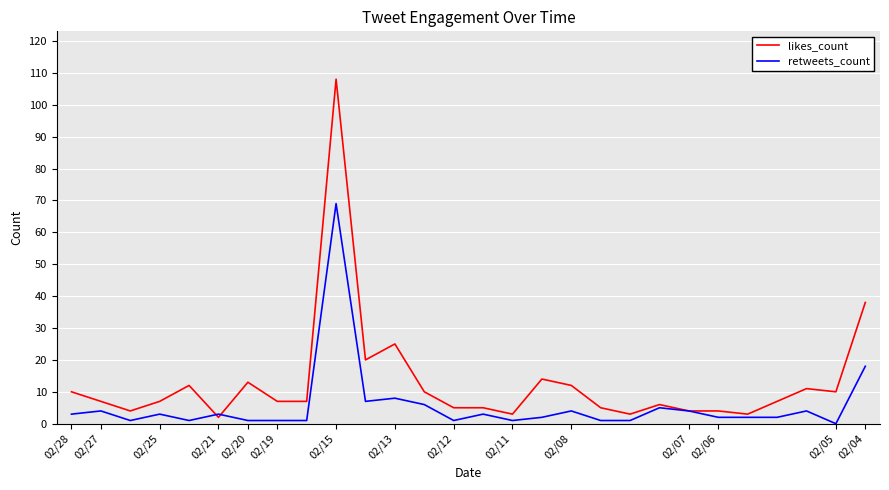

Which series has the largest range (max minus min)?

likes_count